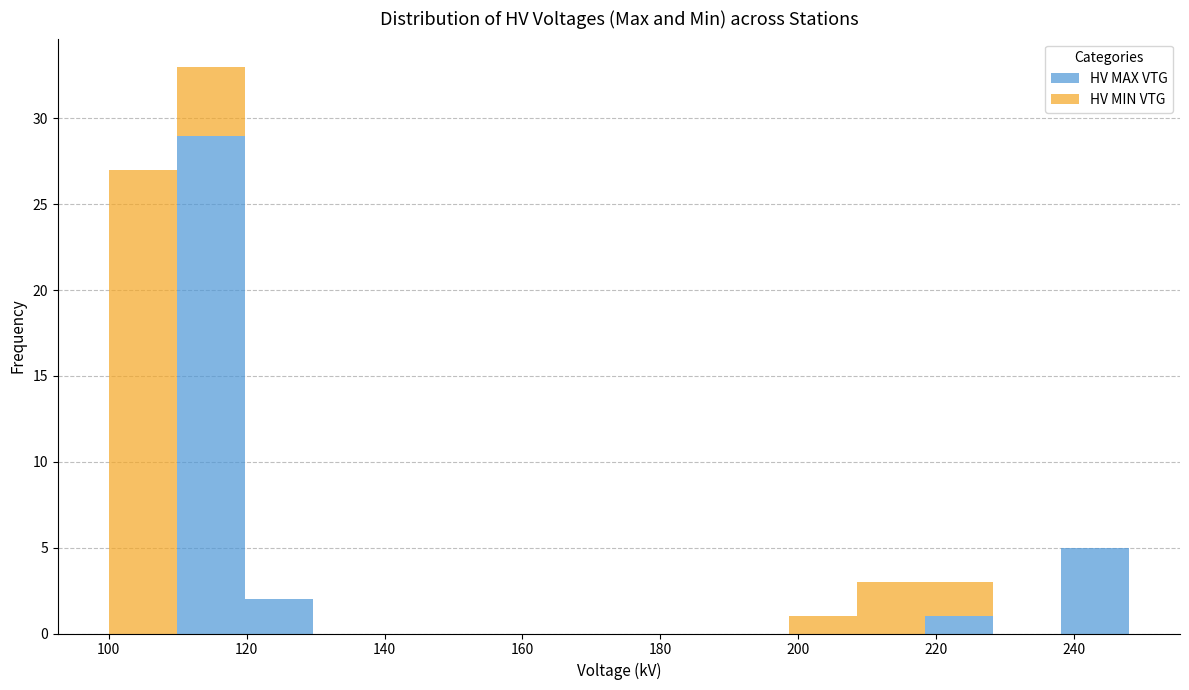

Which range on the x-axis has the tallest stacked bar (by total height)?

110 to 120